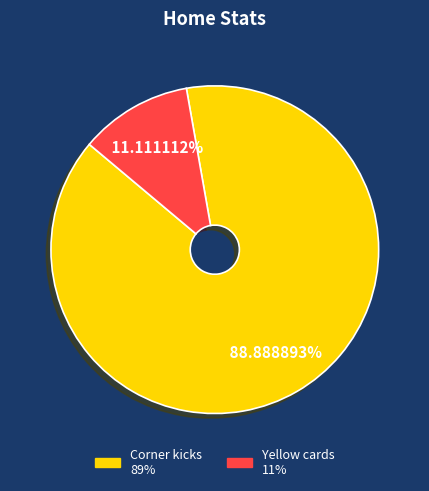

To the nearest percent, what portion does Yellow cards represent?

11%